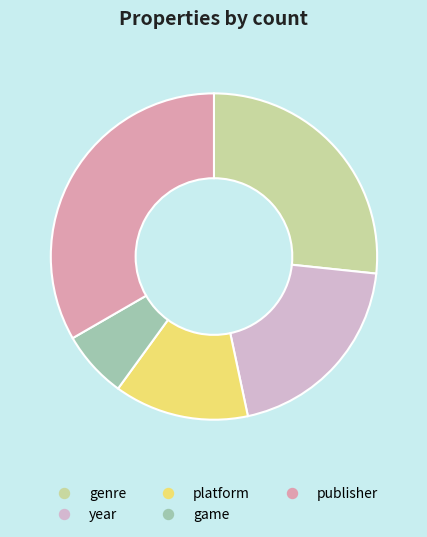

How many slices are in this pie chart?

5